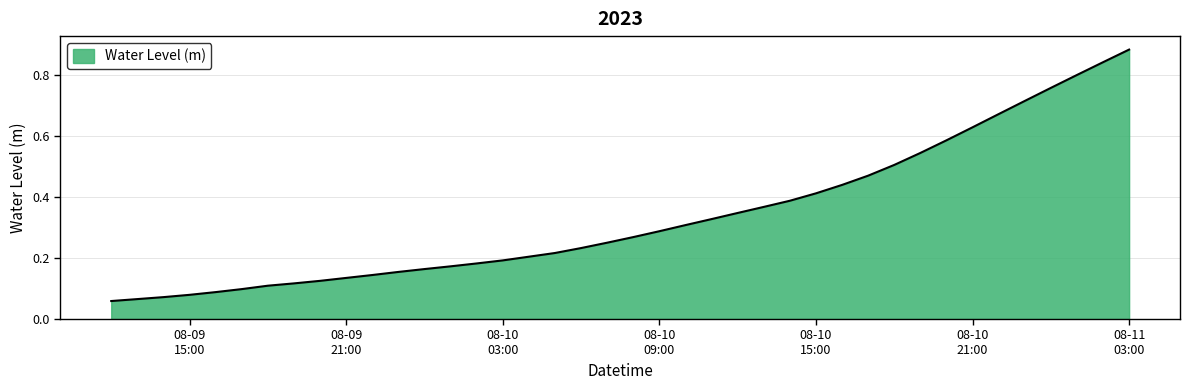

What is the label of the 8th point from the right?

2023-08-10 20:00:00